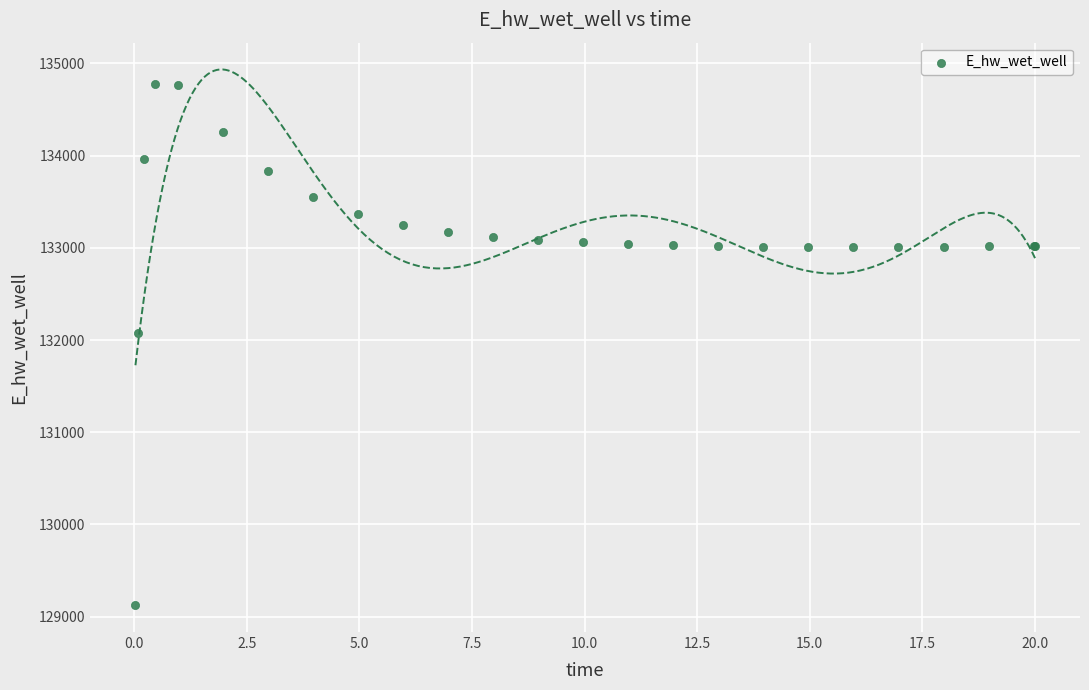

What Y value in the scatter plot is closest to 131949?

132072.2